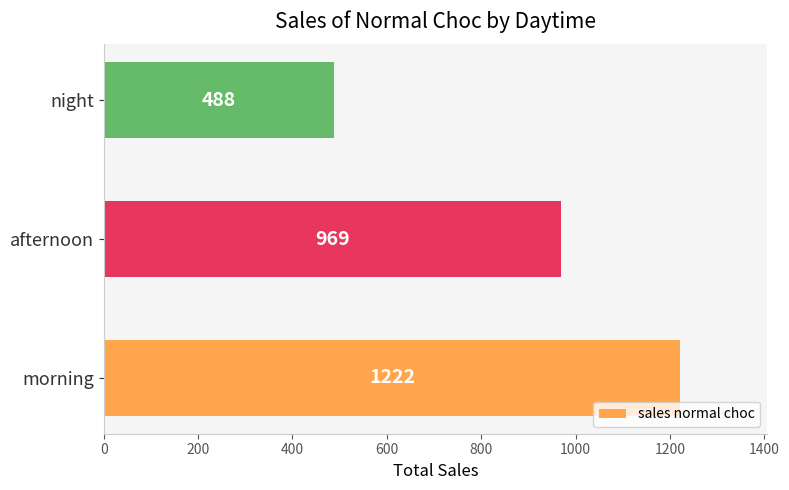

The value at afternoon is 628. True or false?

False